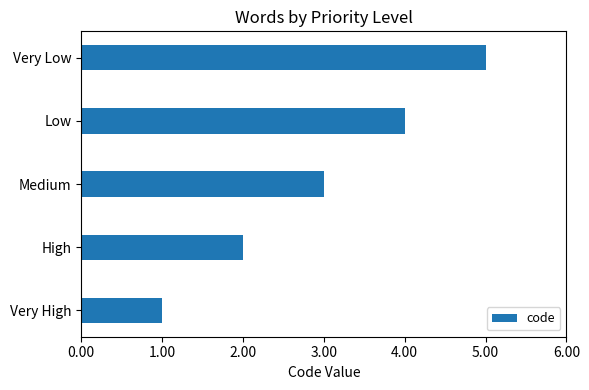

What is the difference between the maximum and minimum values?

4